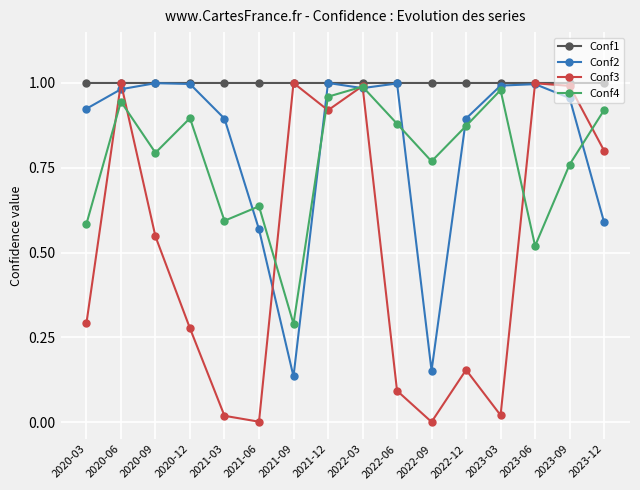

At how many categories does at least one series exceed 0?

16